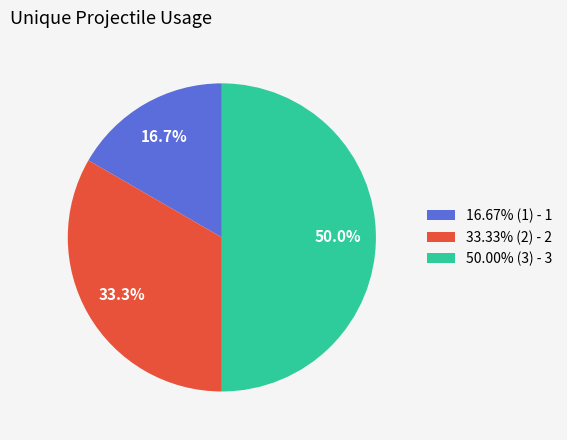

What is the total percentage of 50.00% (3) - 3 and 33.33% (2) - 2?

83.3%